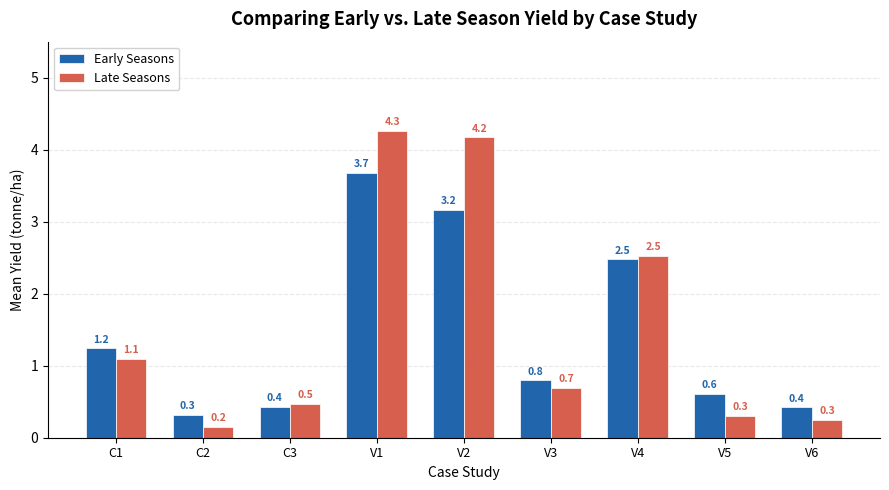

How many groups of bars are there?

9